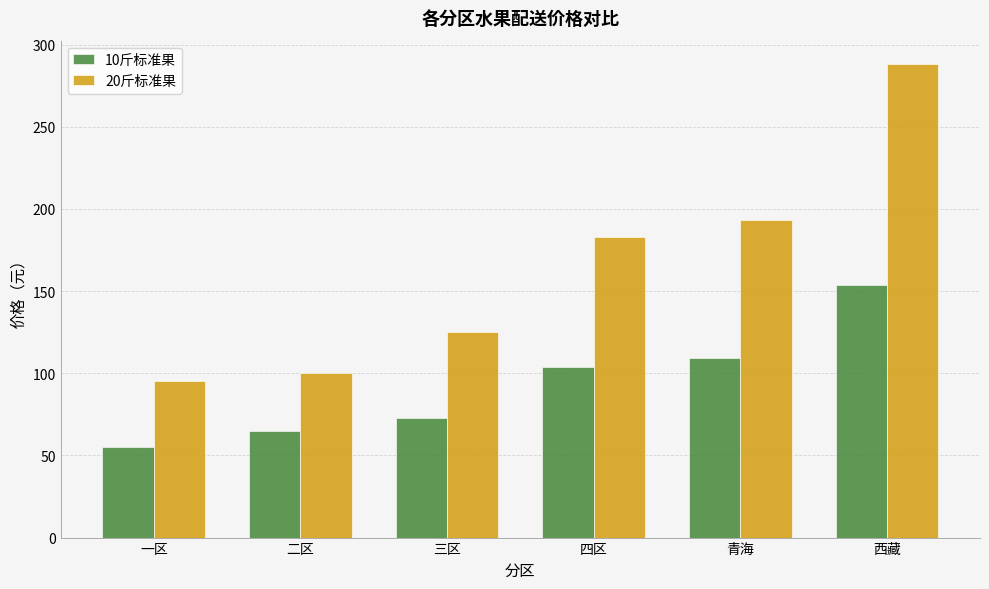

How many data points does each series have?

6